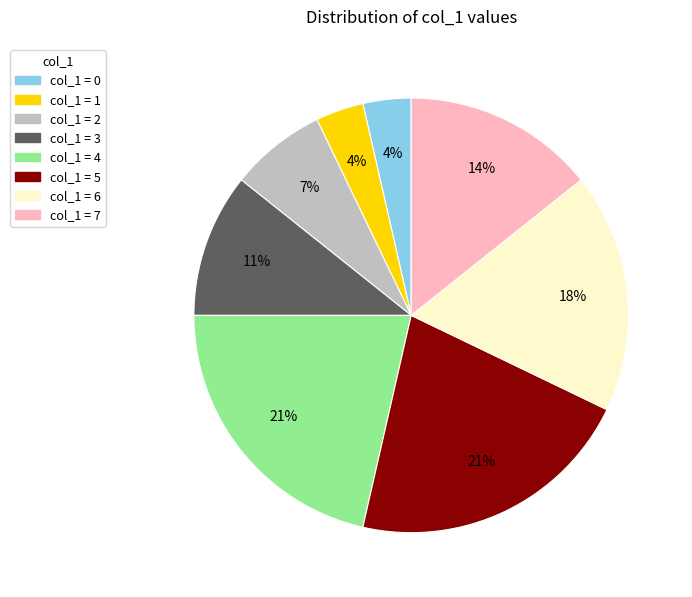

Does col_1 = 5 account for over 50% of the chart?

No